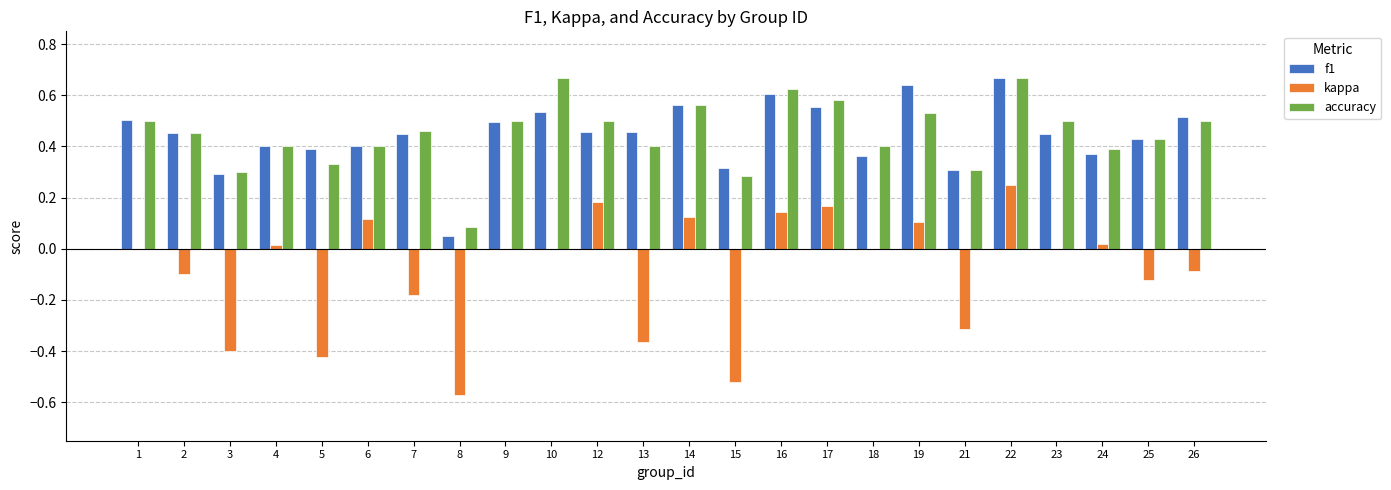

Which series changed the most between 3 and 9?

kappa